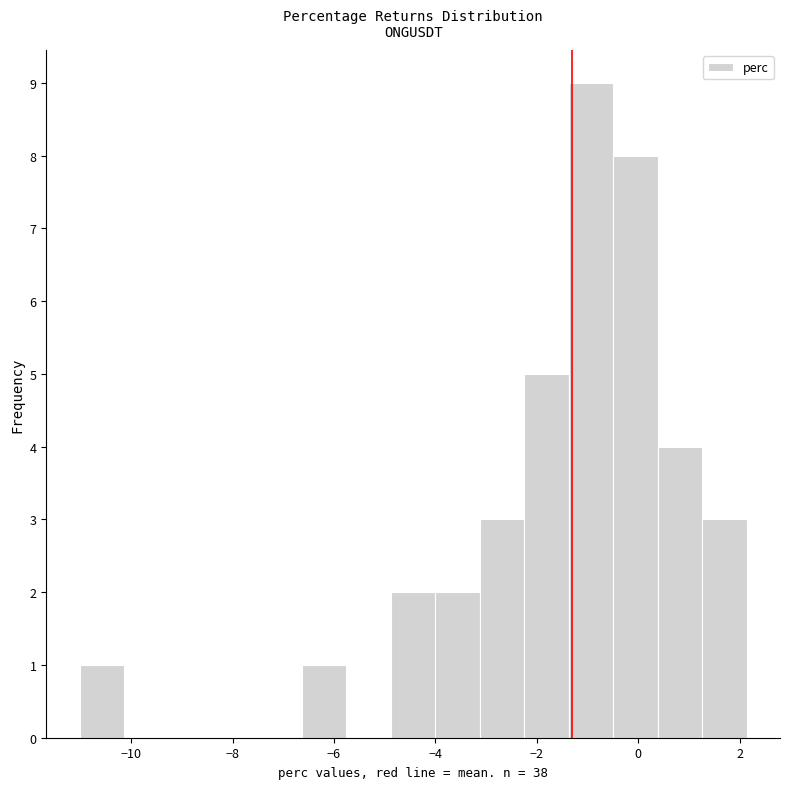

Reading left to right, list every bar in this chart as the range it spans on the x-axis followed by its height. Neither the bar edges nor the heights are printed on the chart, so give them approximately, as read against the axes.

-11.0 to -10.2: 1
-10.2 to -9.2: 0
-9.2 to -8.4: 0
-8.4 to -7.6: 0
-7.6 to -6.6: 0
-6.6 to -5.8: 1
-5.8 to -4.8: 0
-4.8 to -4.0: 2
-4.0 to -3.2: 2
-3.2 to -2.2: 3
-2.2 to -1.4: 5
-1.4 to -0.4: 9
-0.4 to 0.4: 8
0.4 to 1.2: 4
1.2 to 2.2: 3